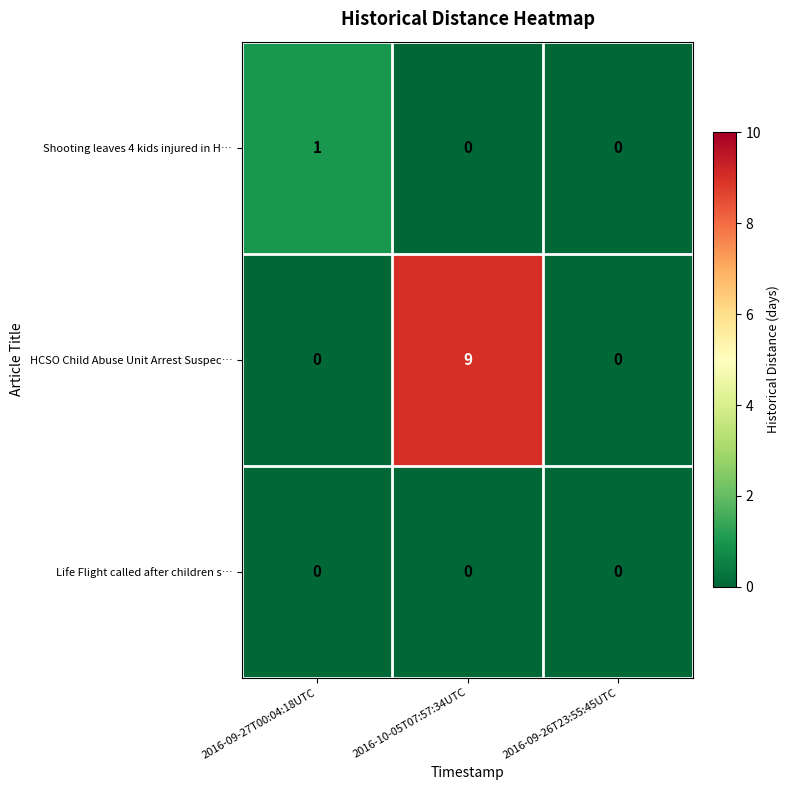

At how many categories does at least one series exceed 6?

1